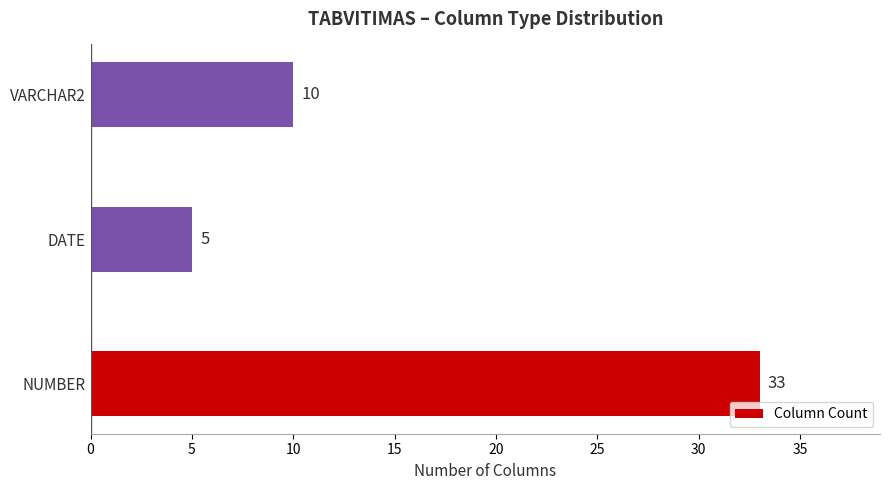

Reading bottom to top, transcribe all the data shown in this chart.

NUMBER=33	DATE=5	VARCHAR2=10